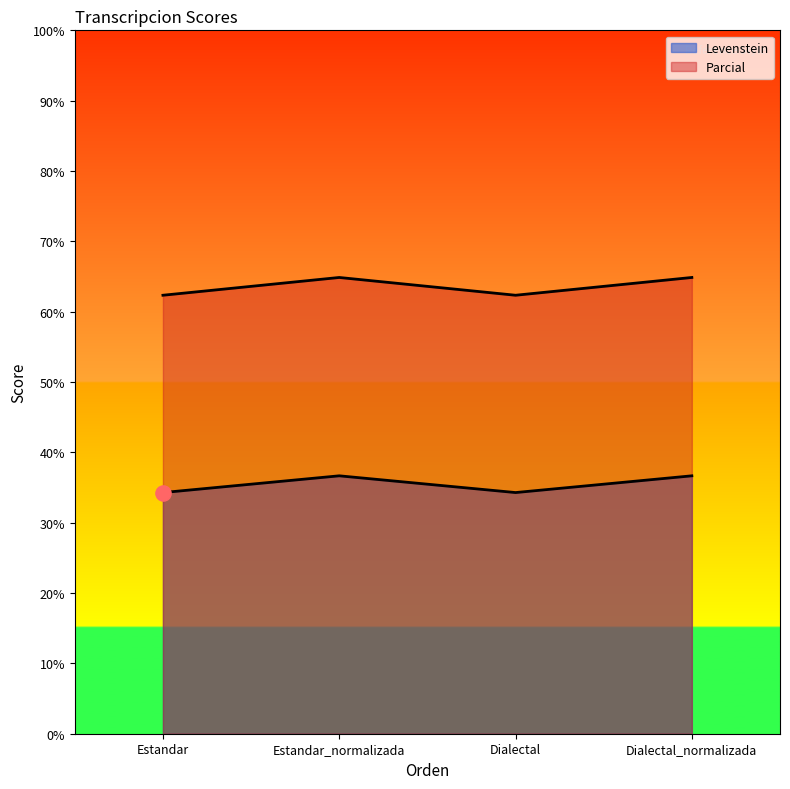

Which series has the largest Y range (max minus min)?

Parcial